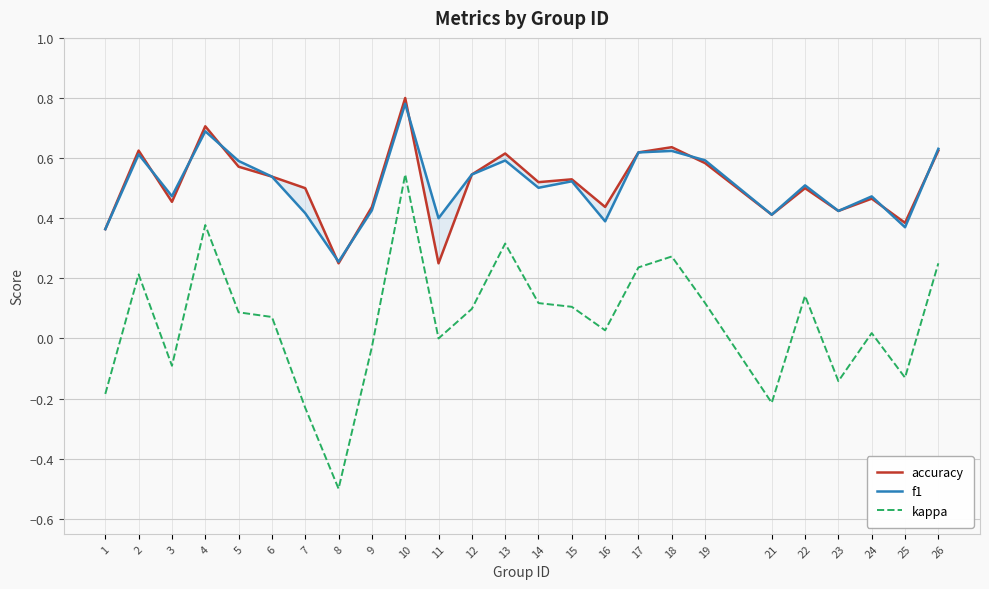

Rank the series at 12 from highest to lowest value.

accuracy, f1, kappa